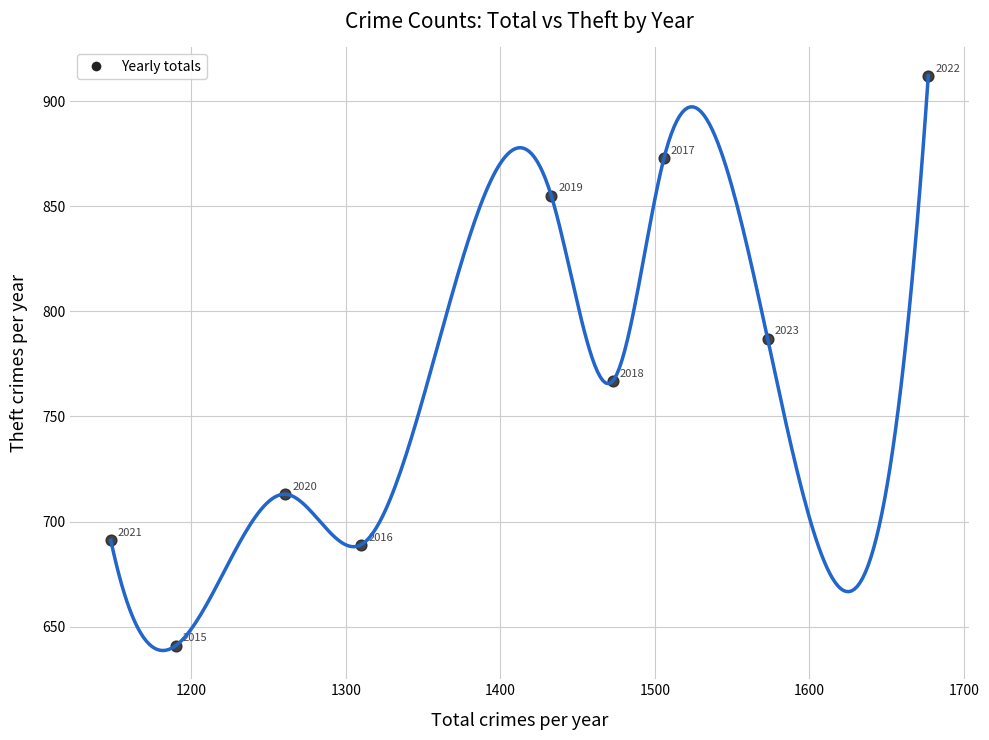

What is the range of X values (max minus min)?

529